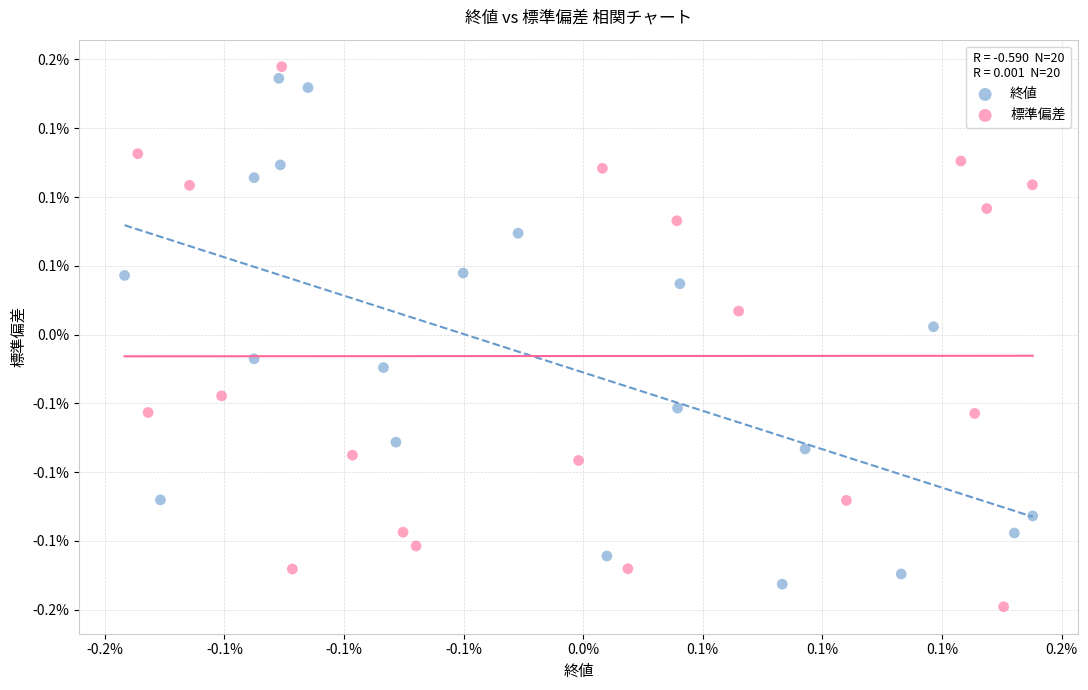

What are all the series names shown in the legend?

終値, 標準偏差